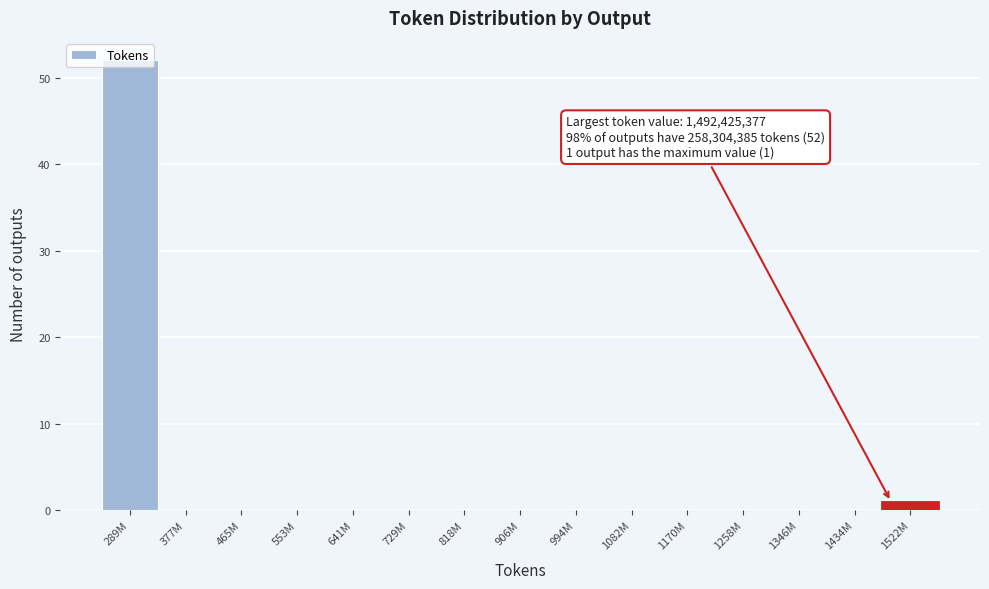

Is it true that the value at 1258M is 0?

True